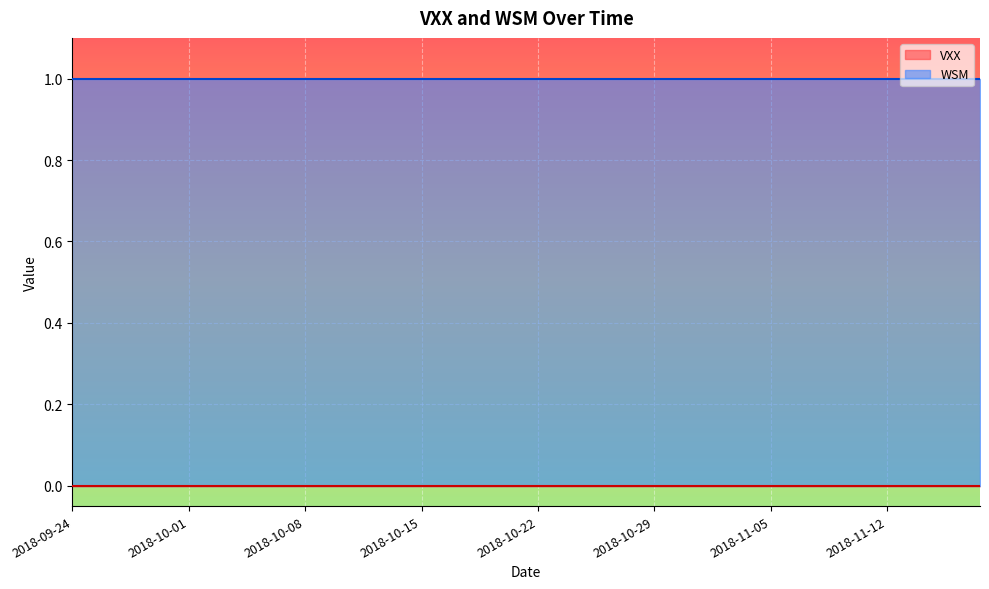

What is the spread (max minus min) of values at 2018-11-16?

1